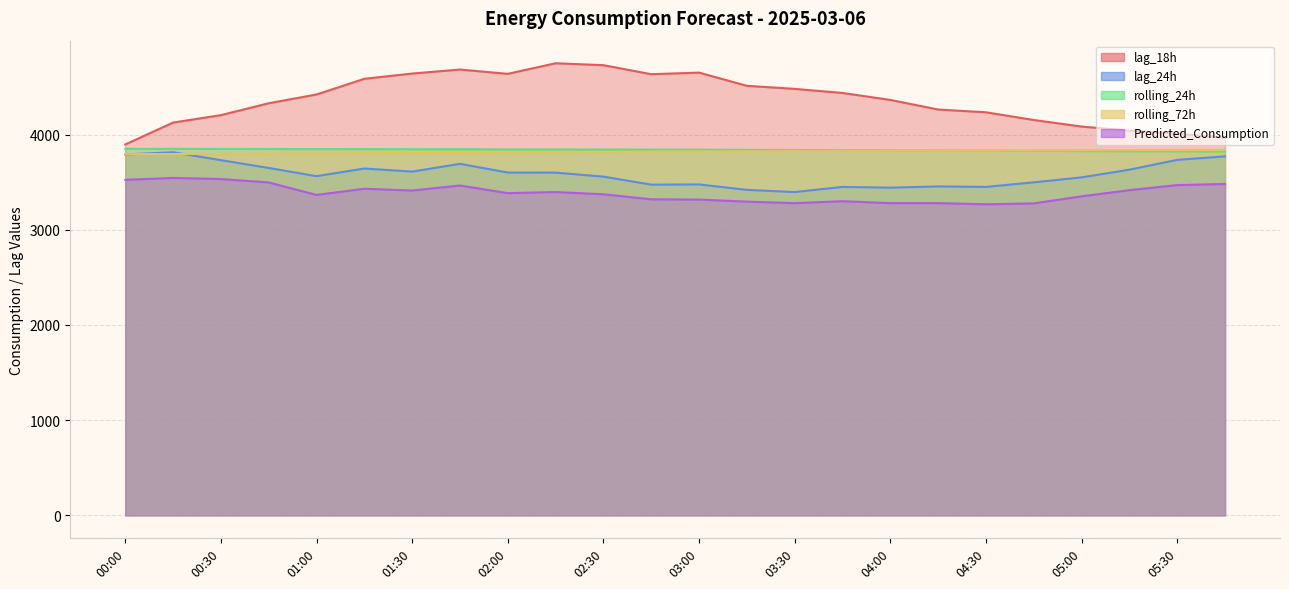

What is the difference between the lag_24h values at 03:30 and 05:30?

338.0